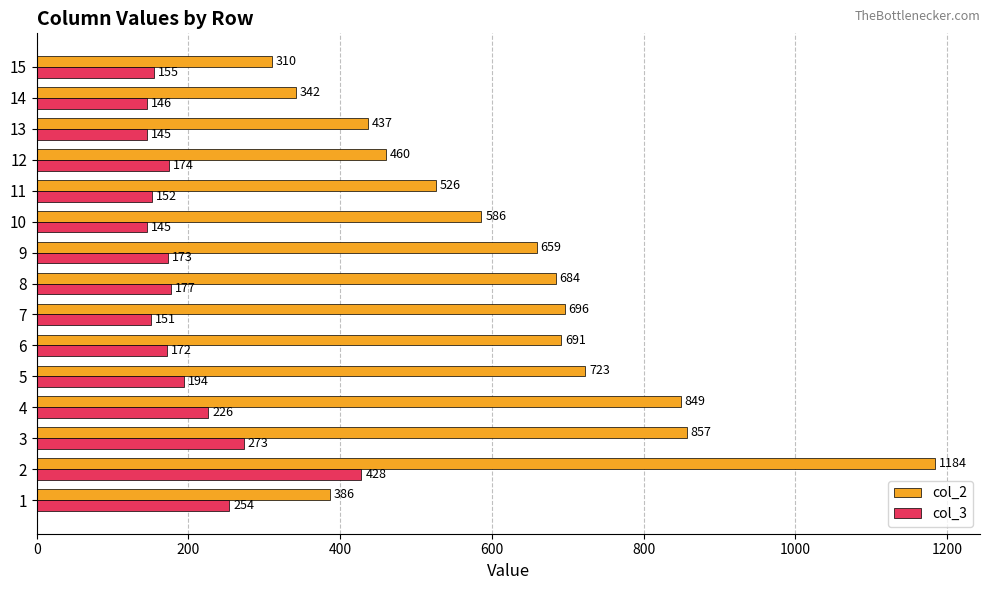

What is the difference between the highest and lowest values at 5?

529